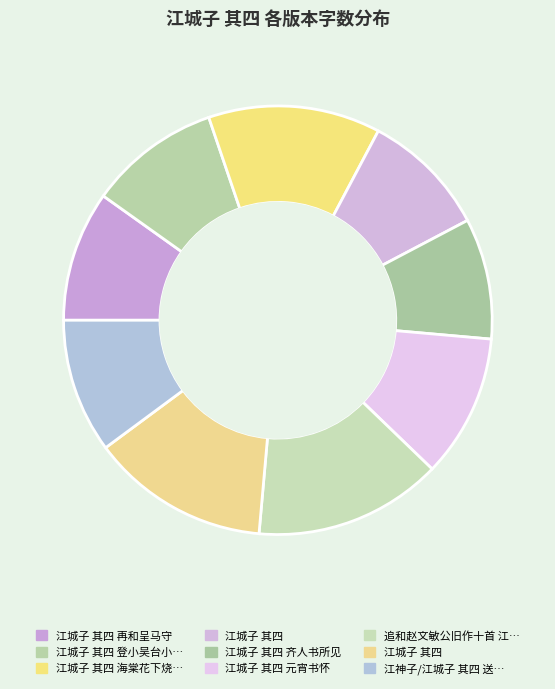

How many segments does this pie chart have?

9